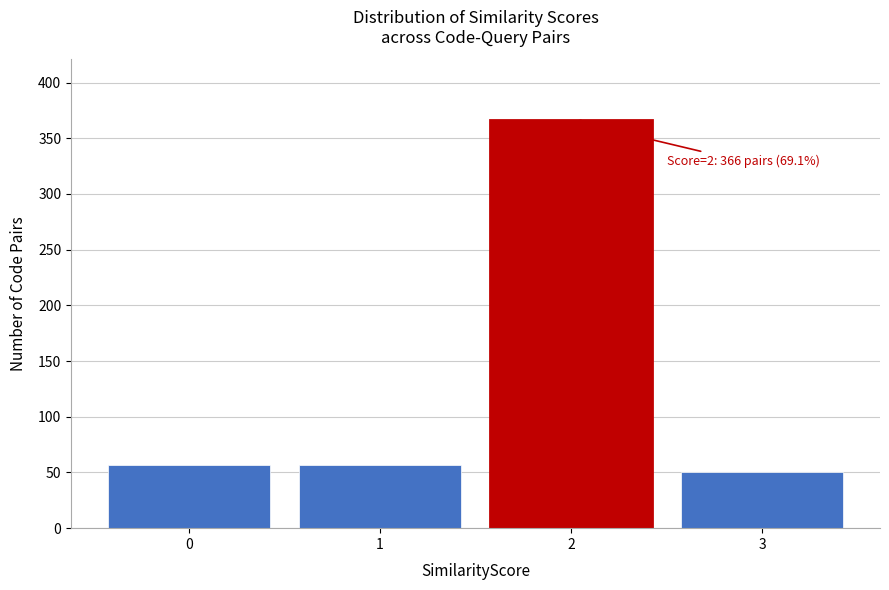

Reading left to right, what are all the values shown in this chart?

57	57	366	50